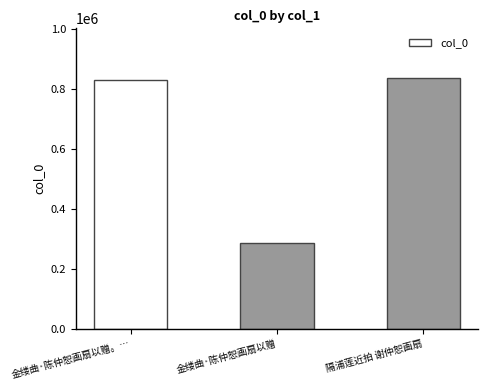

True or false: the data shows 835025 at 隔浦莲近拍 谢仲恕画扇.

True